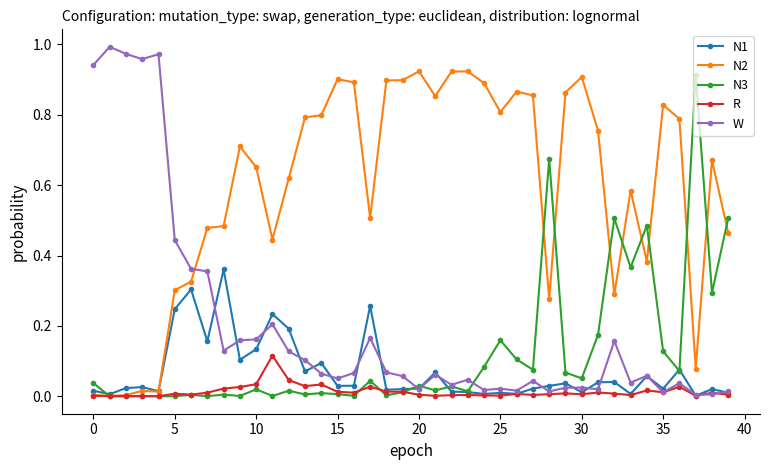

Which series has the largest range (max minus min)?

W